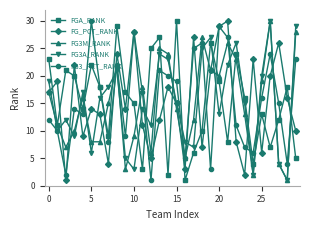

True or false: FGA_RANK has more than 0 points higher than both neighbors.

True